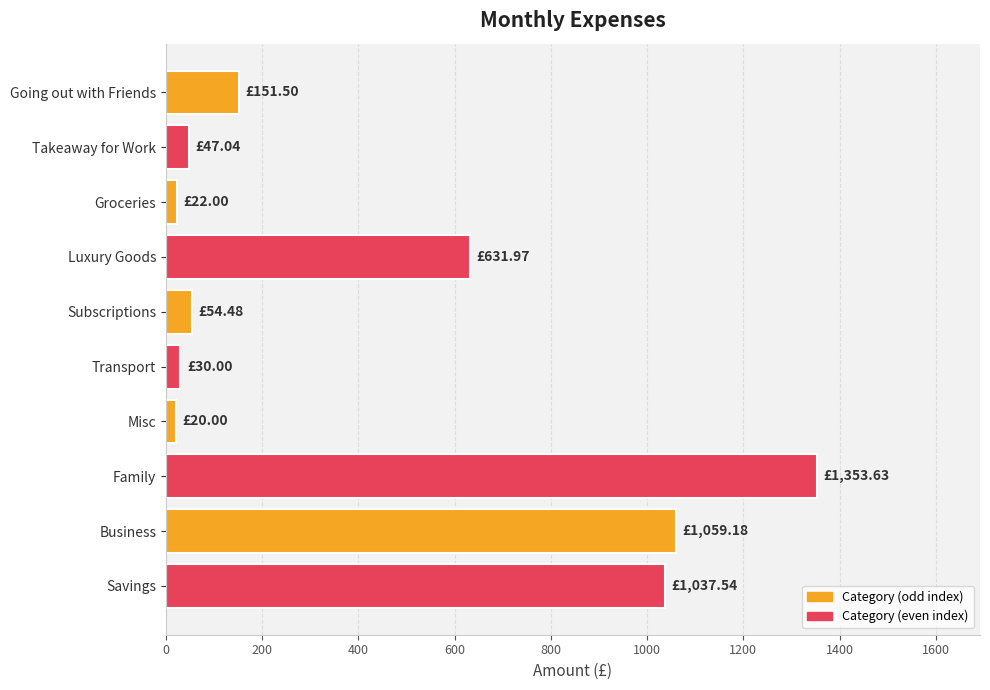

What is the label of the 5th bar from the top?

Subscriptions